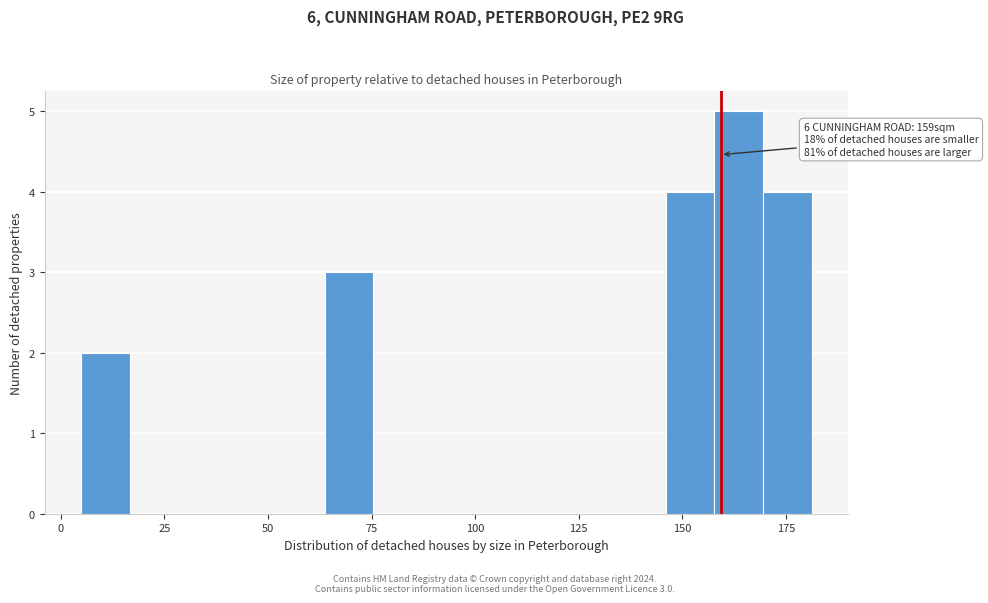

Around what value on the x-axis is the tallest bar? Give the approximate position of its centre, as read against the axis.

165